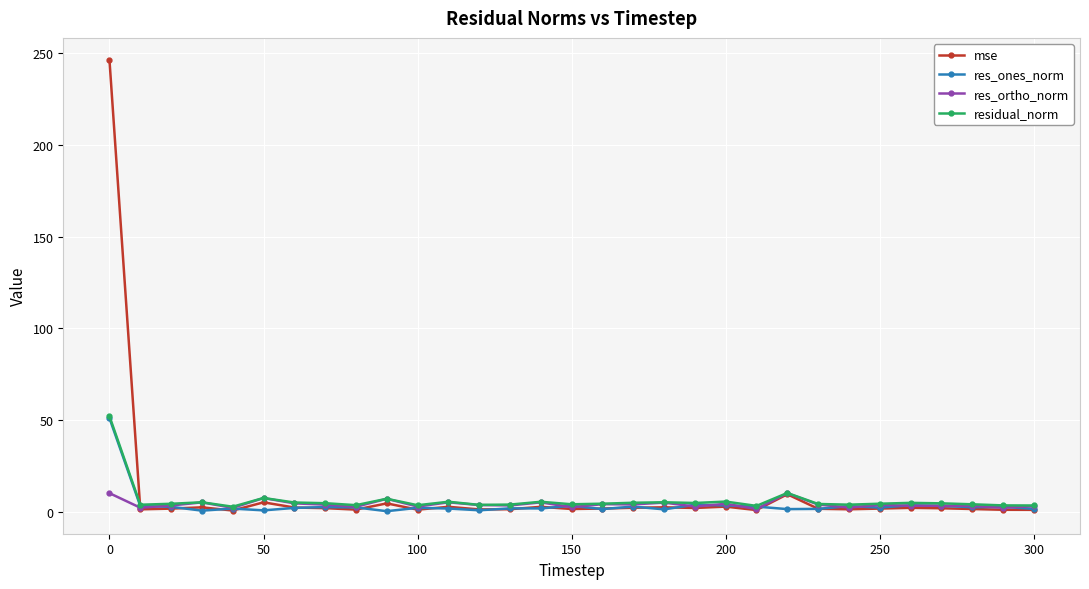

What are all the series names shown in the legend?

mse, res_ones_norm, res_ortho_norm, residual_norm